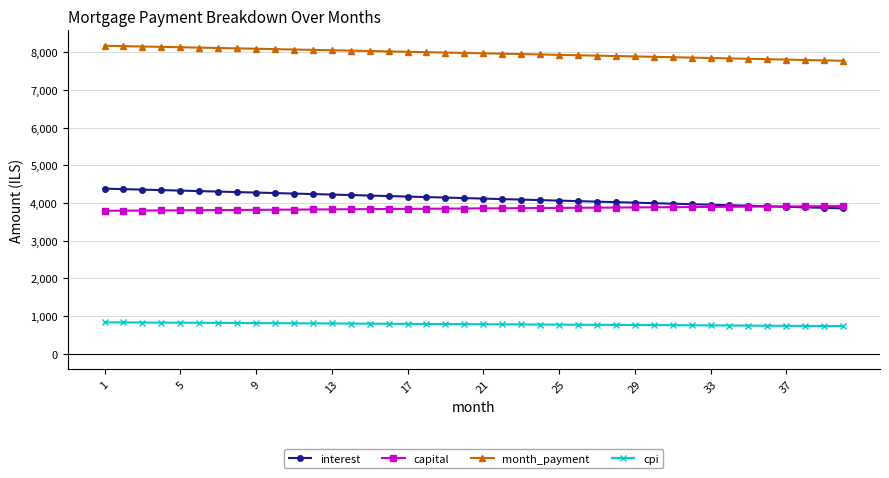

What is the value of the cpi point at the 26th from the left?

767.7